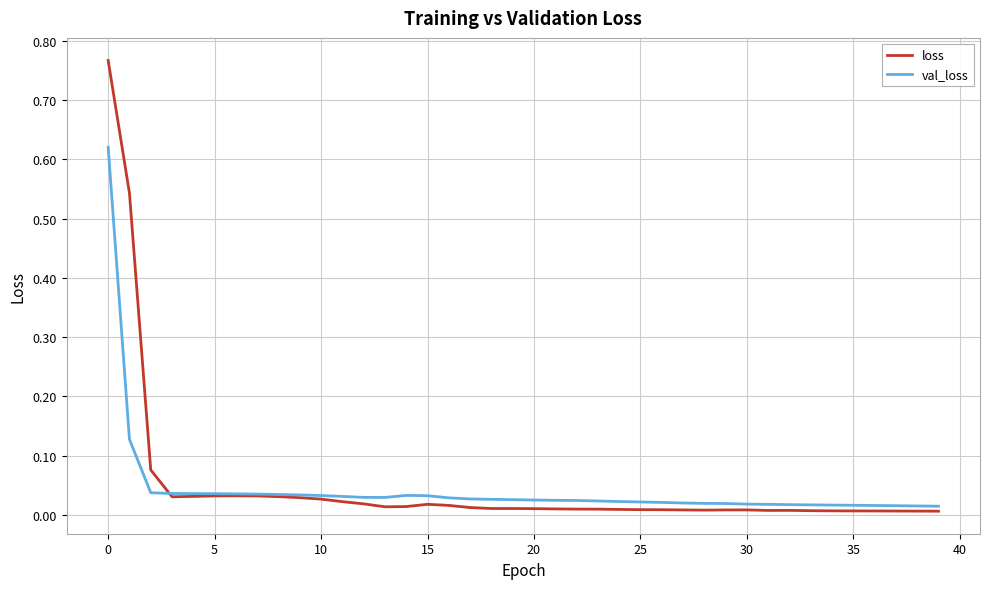

Which series has the widest spread of values?

loss